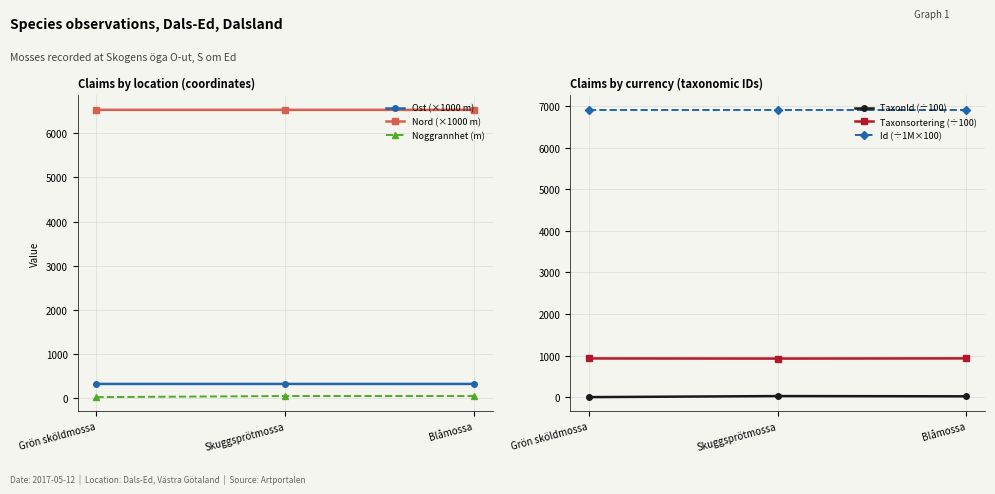

Read the Nord (×1000 m) value at Blåmossa.

6532.3